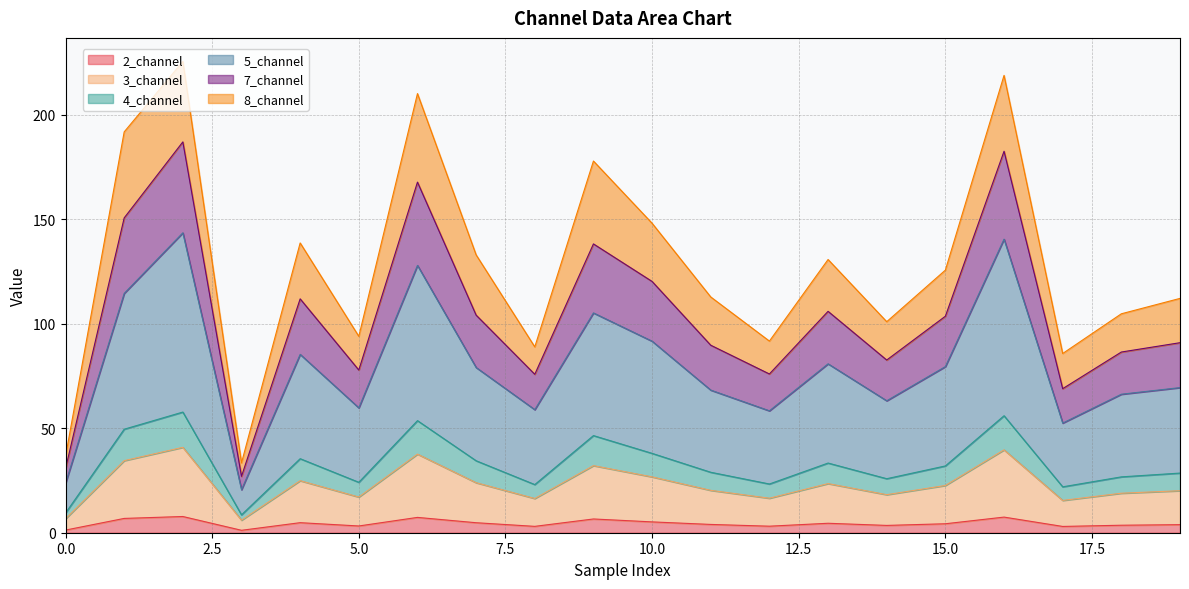

What is the highest value of the 2_channel series?

7.8